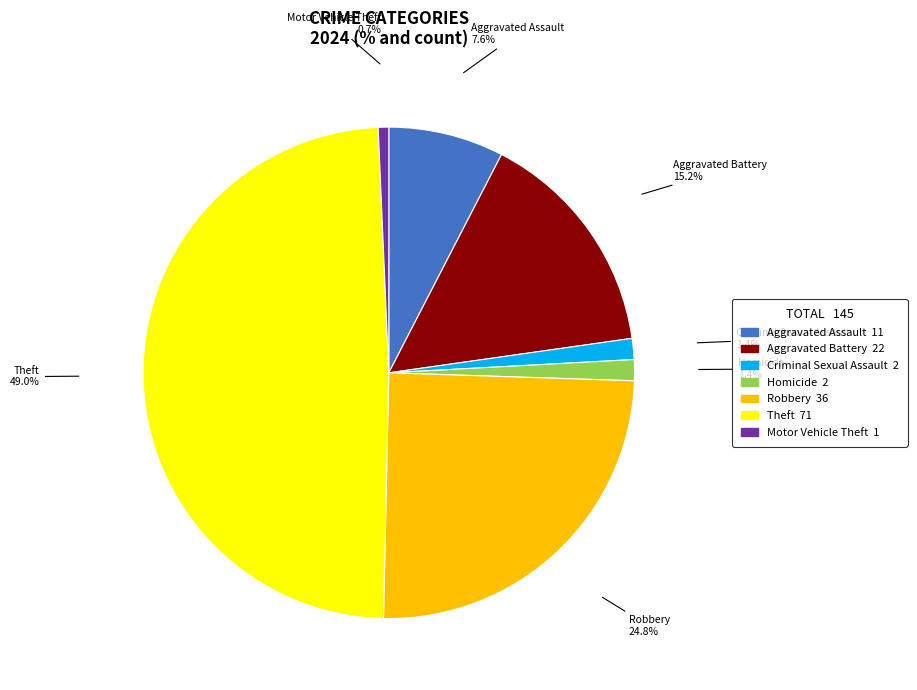

To the nearest percent, what is the average slice percentage?

14%